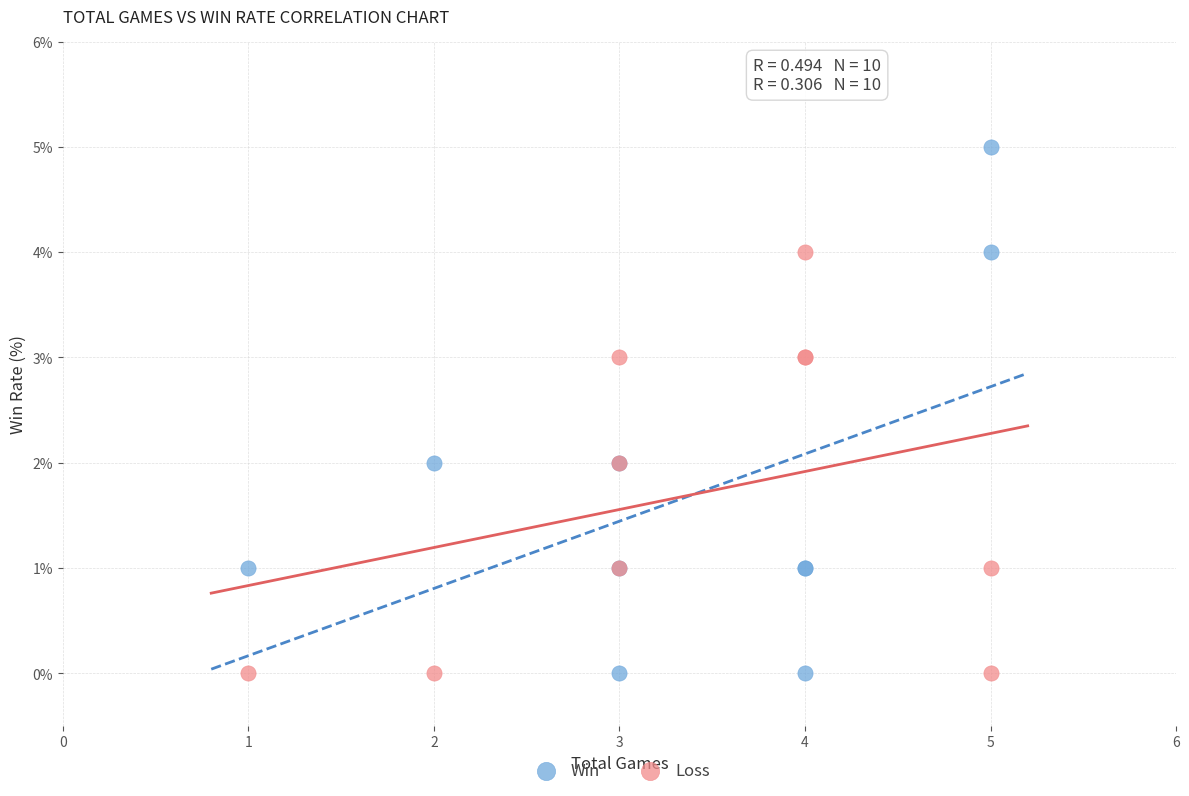

Which series has the largest Y range (max minus min)?

Win